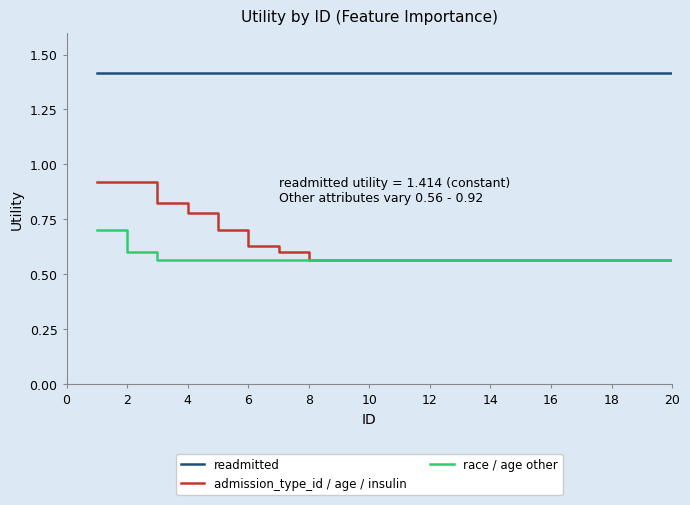

Does the chart display data point markers on the line(s)?

No